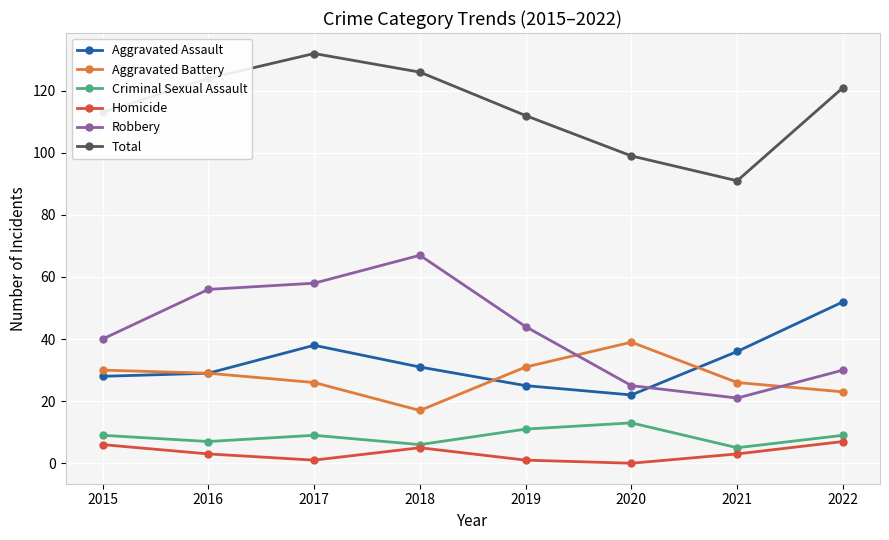

The value of Total at 2021 is 58. True or false?

False